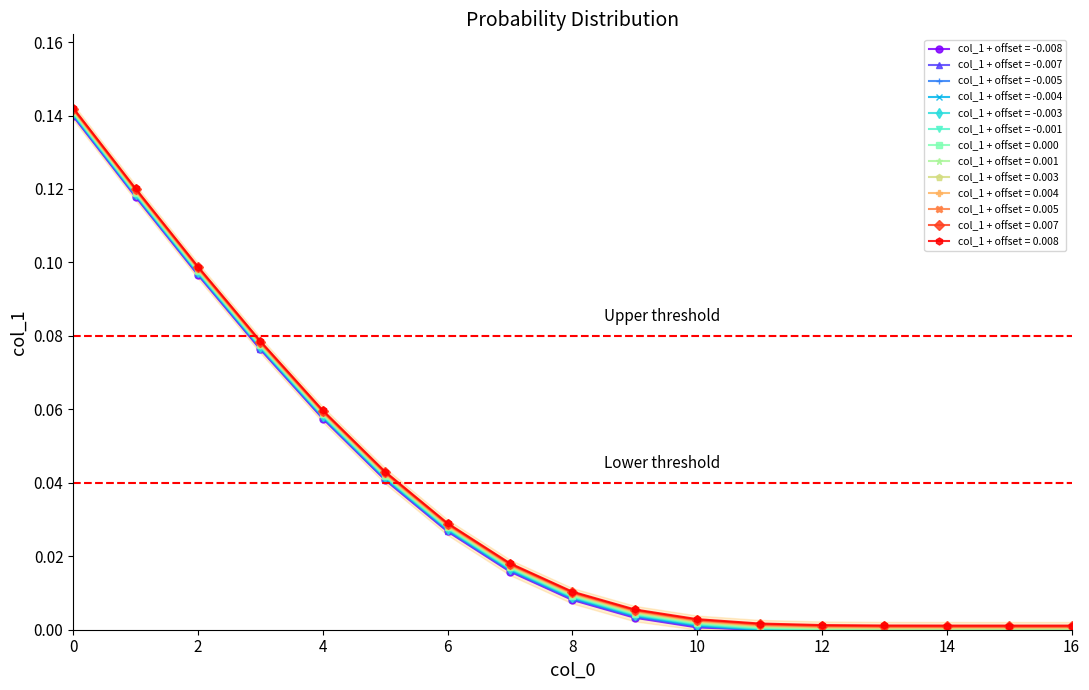

Reading right to left, extract all data points from this chart.

16=0.0	15=0.0	14=0.0	13=0.0	12=0.0	11=0.0	10=0.0	9=0.0	8=0.0	7=0.0	6=0.0	5=0.0	4=0.1	3=0.1	2=0.1	1=0.1	0=0.1